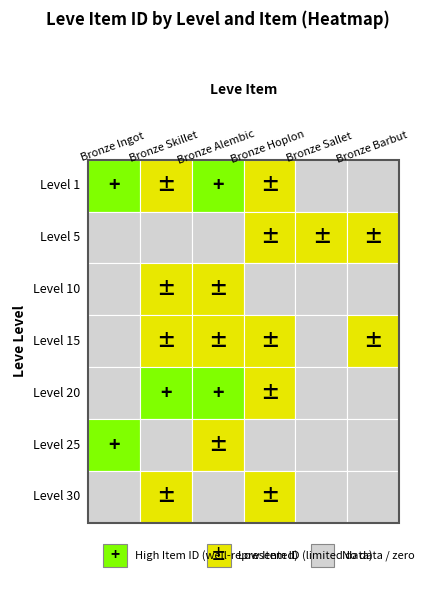

Which has a higher value, 3 or 2?

2